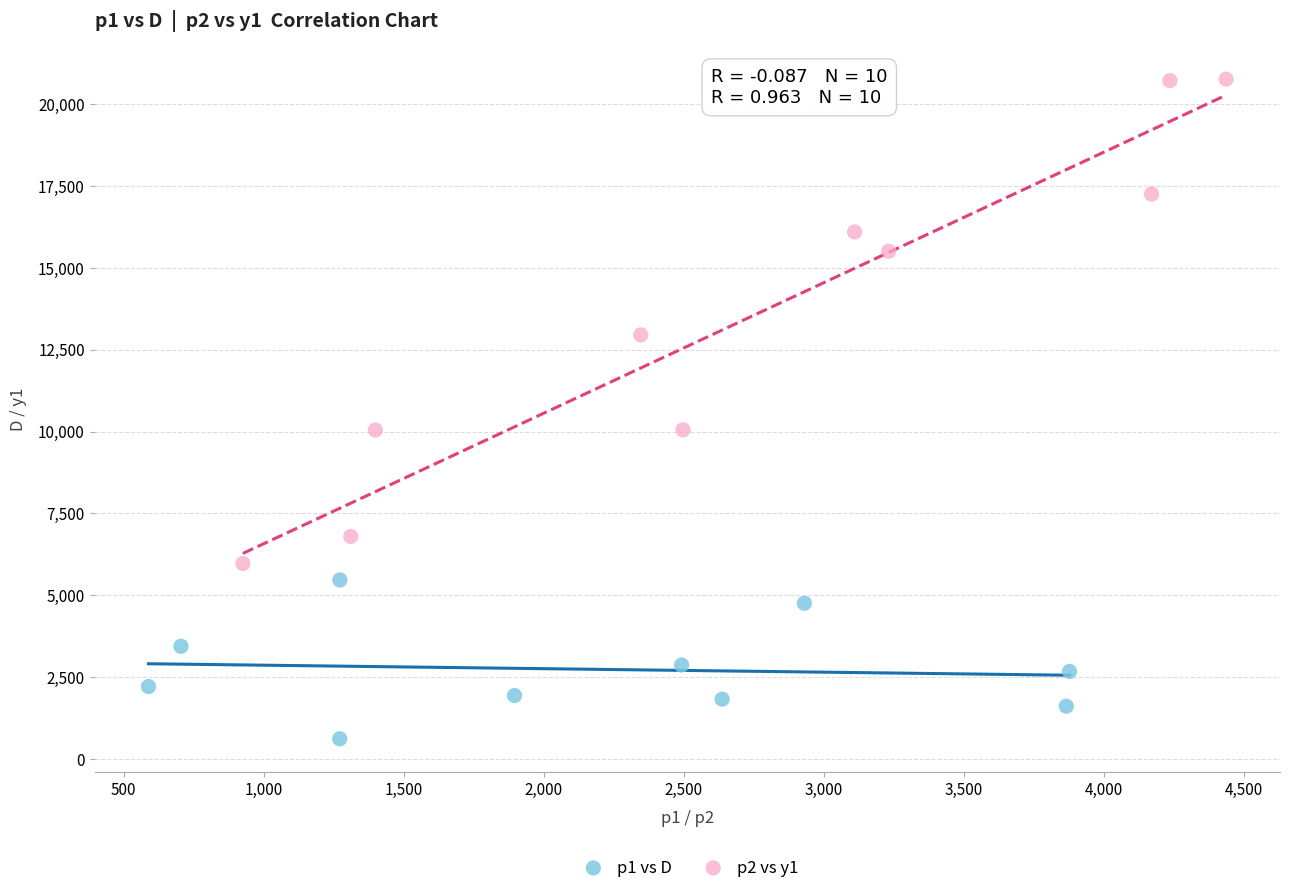

What are all the series names shown in the legend?

p1 vs D, p2 vs y1